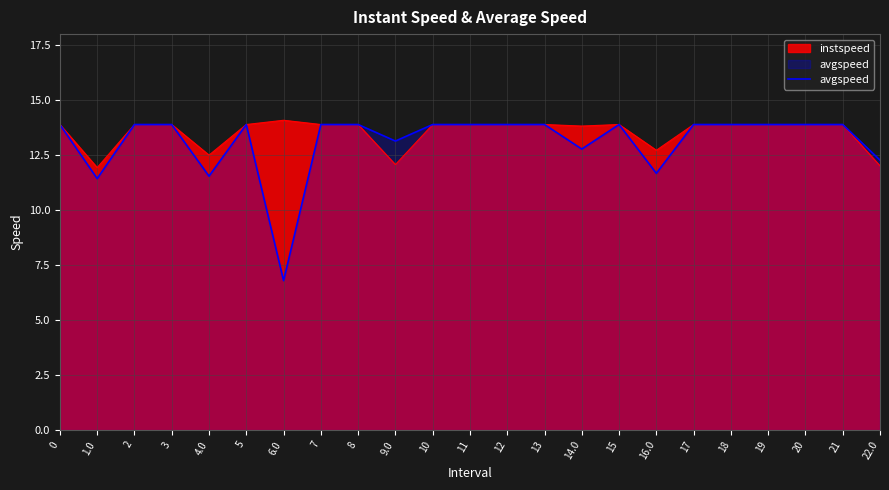

Approximately how many times larger is the value at 0 compared to 14.0?

1.1